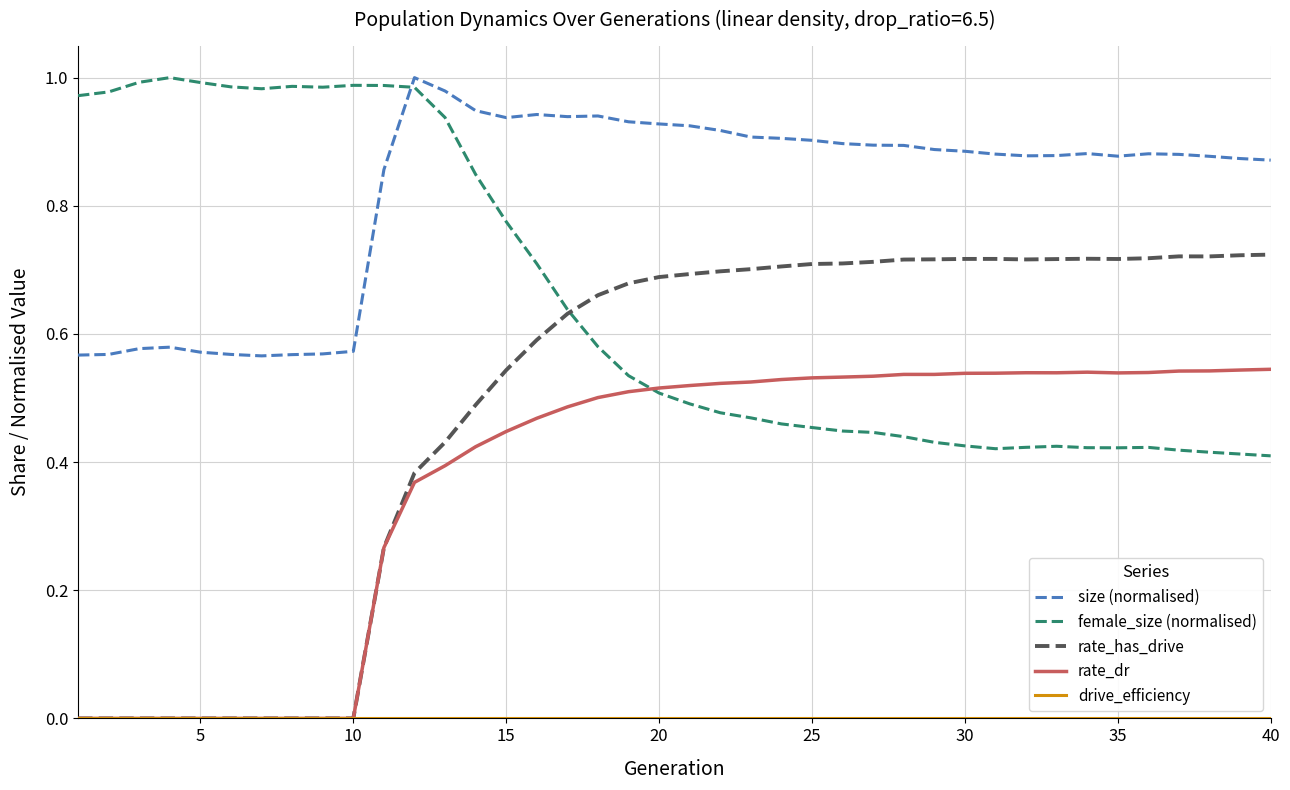

Which series has the largest total across all categories?

size (normalised)